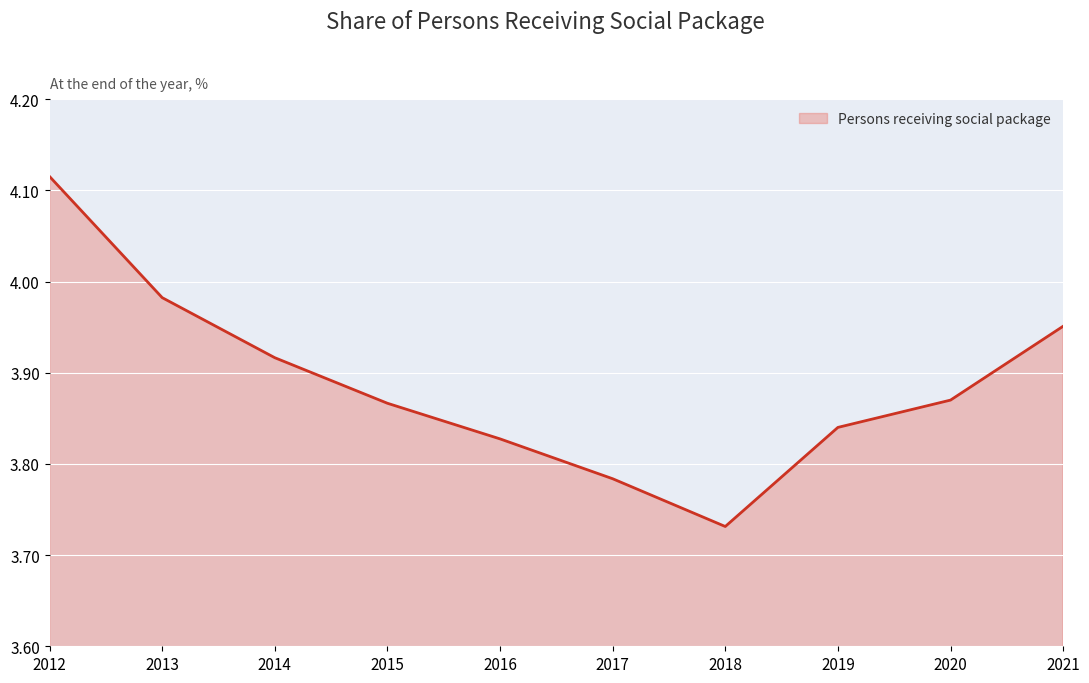

The chart shows a value of 1.0 at 2016. True or false?

False